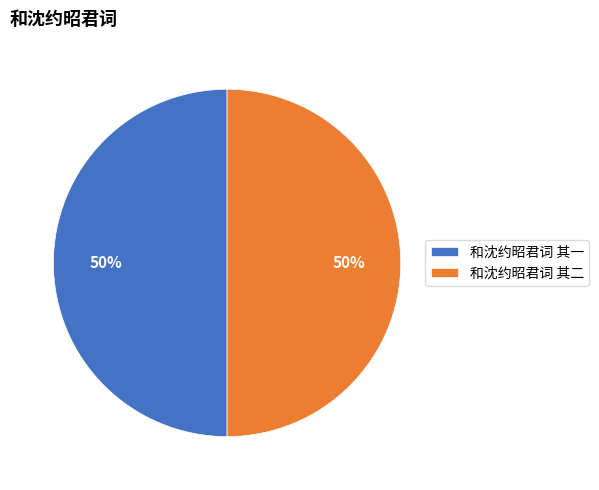

To the nearest percent, what percentage of the pie is 和沈约昭君词 其二?

50%